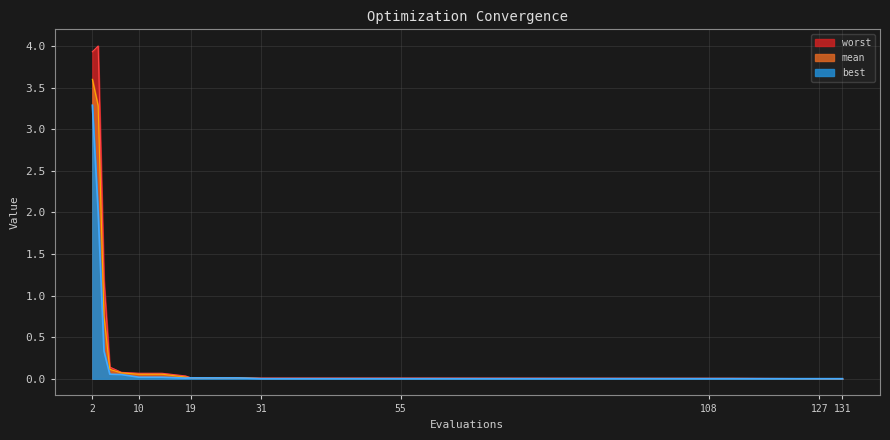

Which series changed the most between 7 and 14?

best